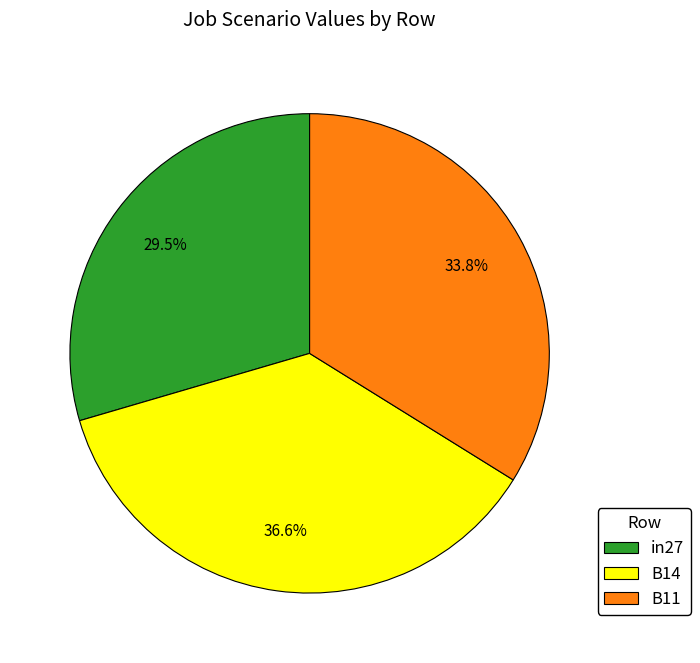

What is the smallest slice in the pie chart?

in27